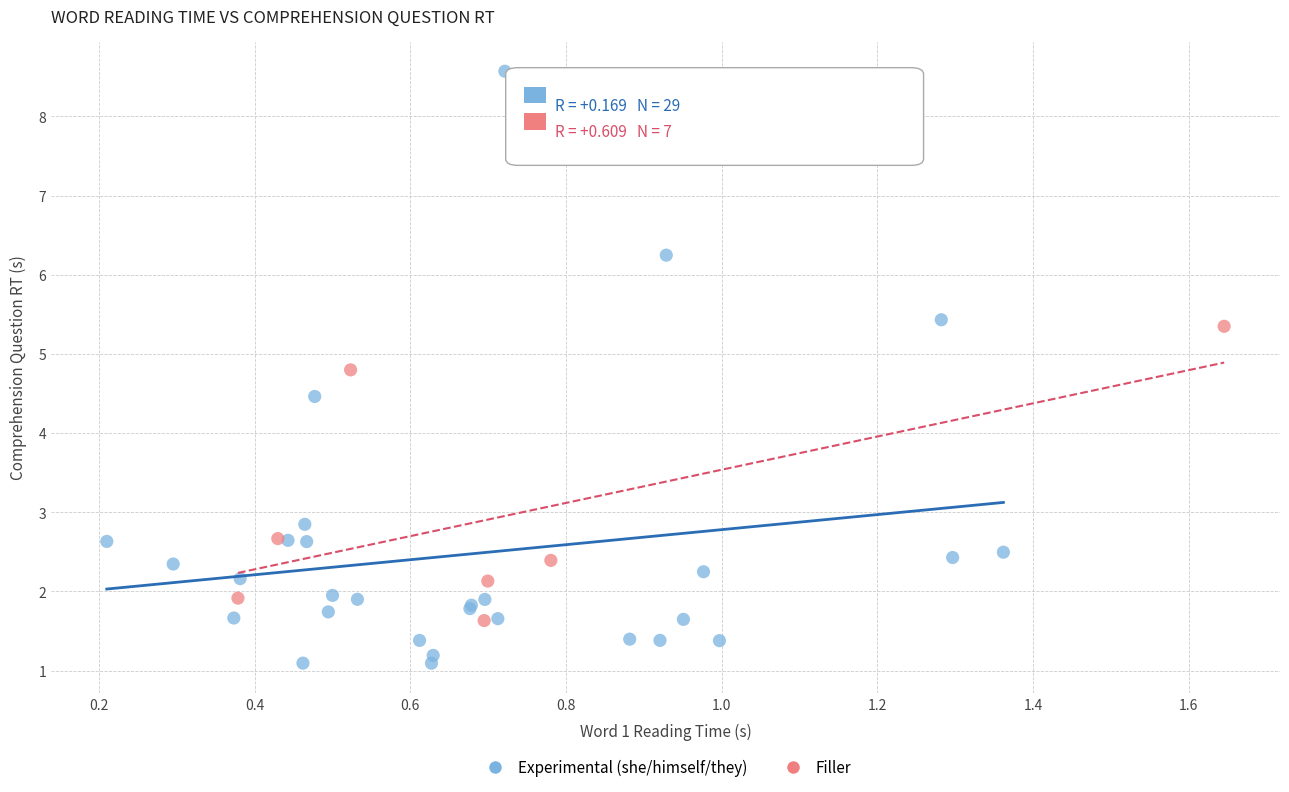

Which series reaches the minimum Y coordinate?

Experimental (she/himself/they)